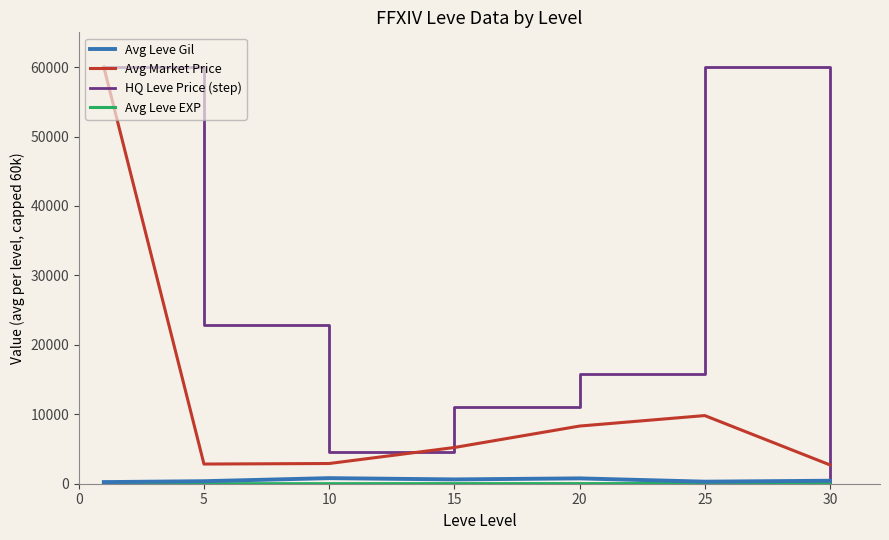

True or false: HQ Leve Price (step) and Avg Market Price intersect in this chart.

True